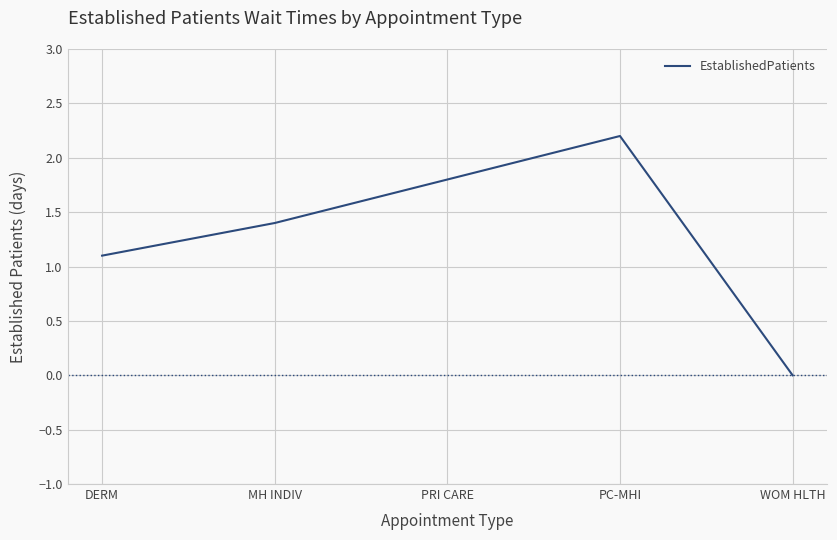

What is the approximate value at PC-MHI?

2.2